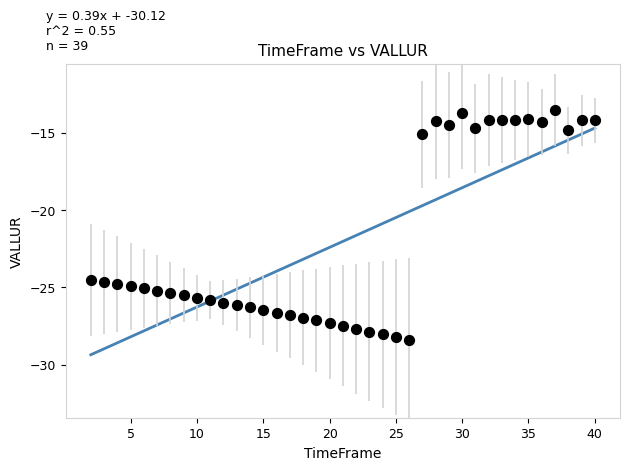

What is the range of Y values (max minus min)?

14.9